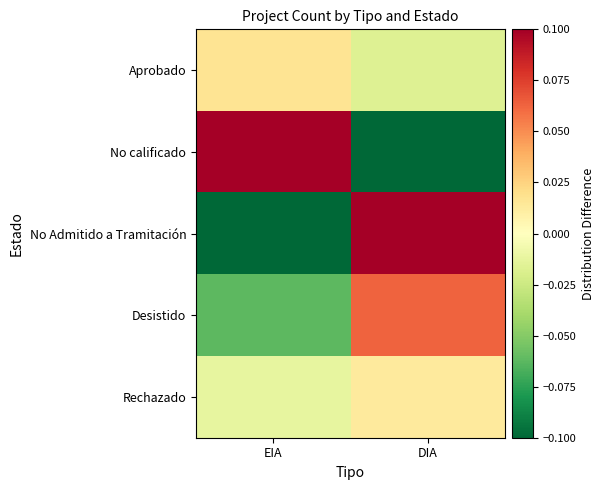

Which label corresponds to the largest value in the chart?

EIA